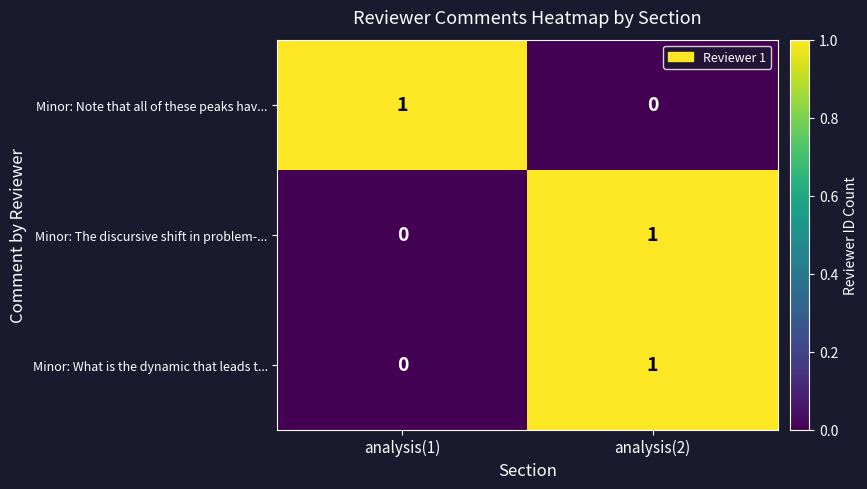

How many data points in Minor: Note that all of these peaks hav... are less than 1?

1